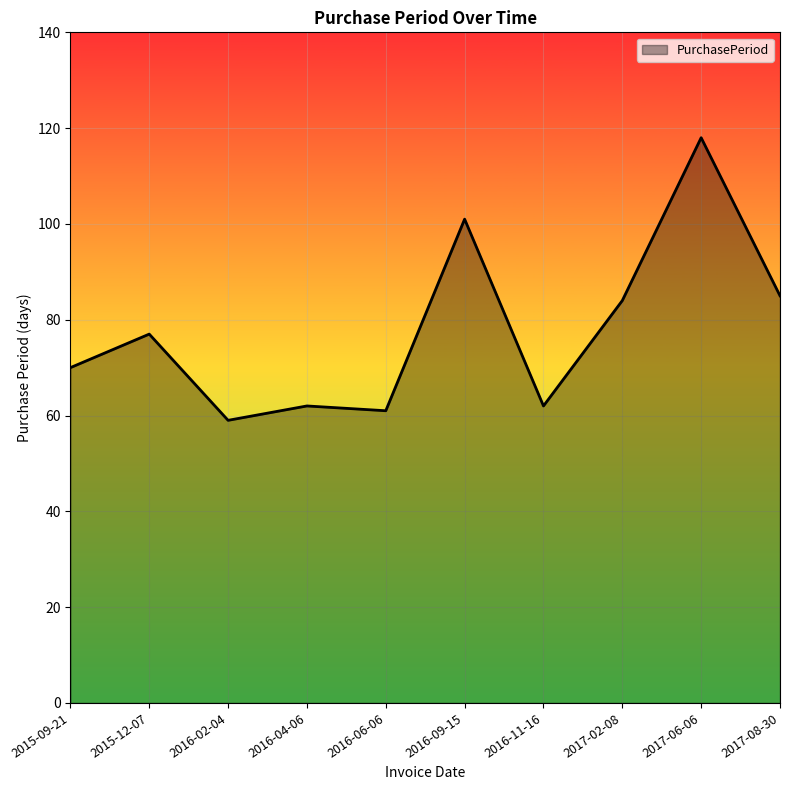

What position from the left is 2016-06-06?

5